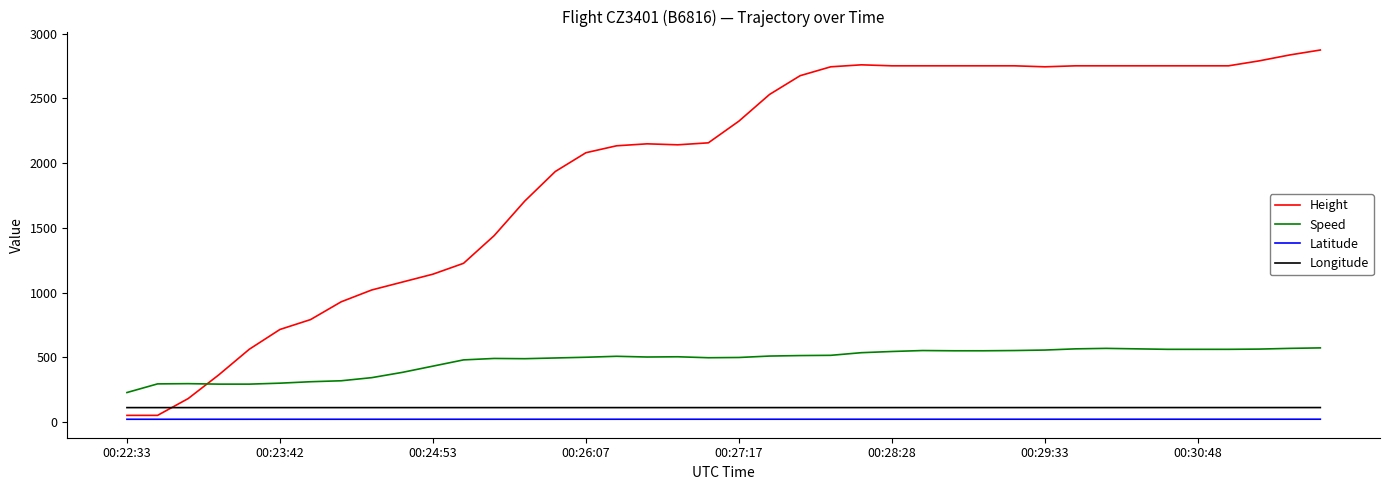

How many intersections are there between Height and Longitude?

1